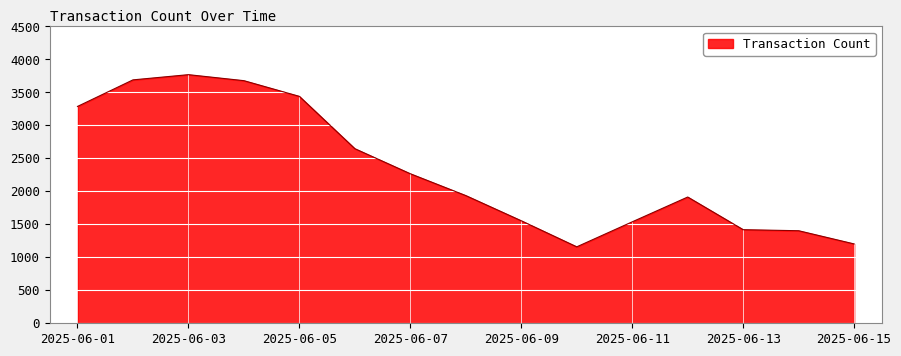

How many series are shown in this chart?

1